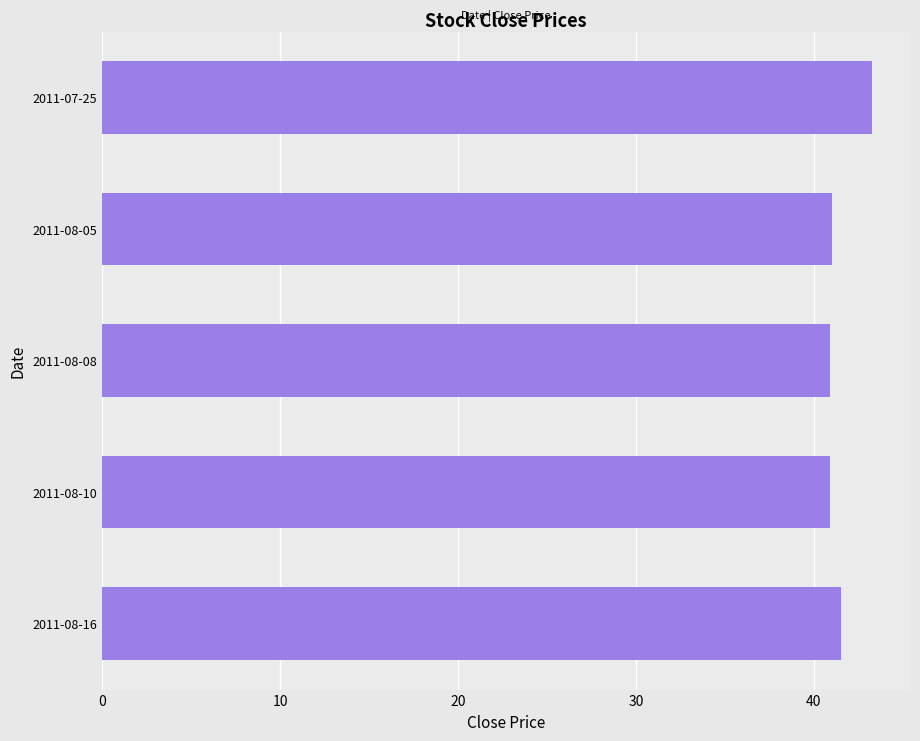

True or false: the data shows 73.5 at 2011-07-25.

False